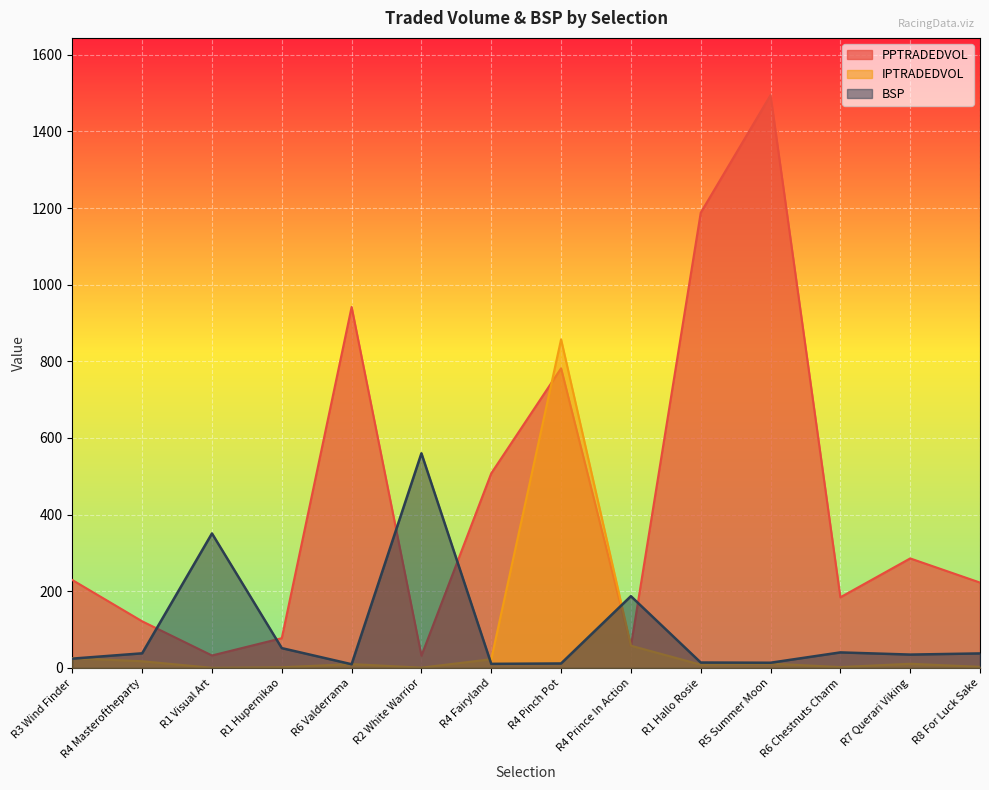

List the series in order of their peak value, highest first.

PPTRADEDVOL, IPTRADEDVOL, BSP